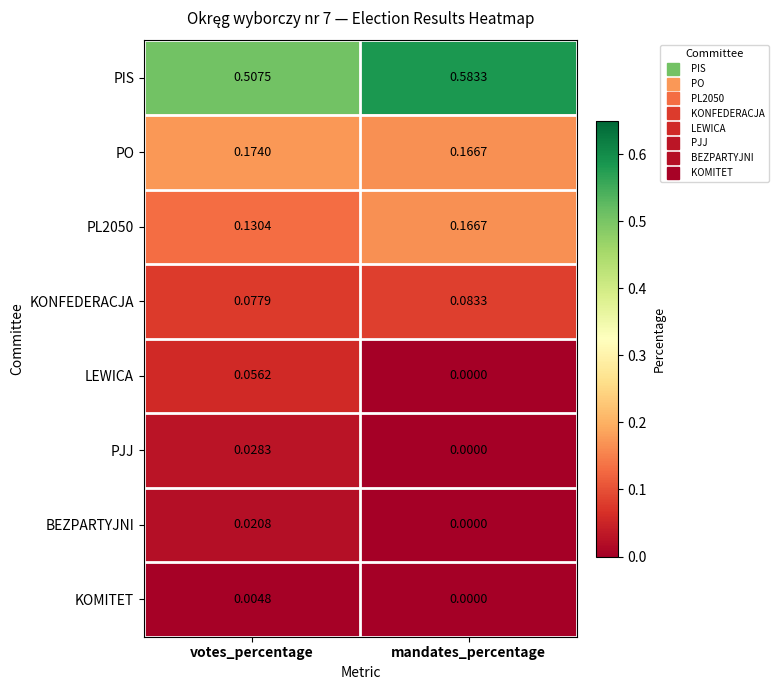

Which series has the largest total across all categories?

PIS